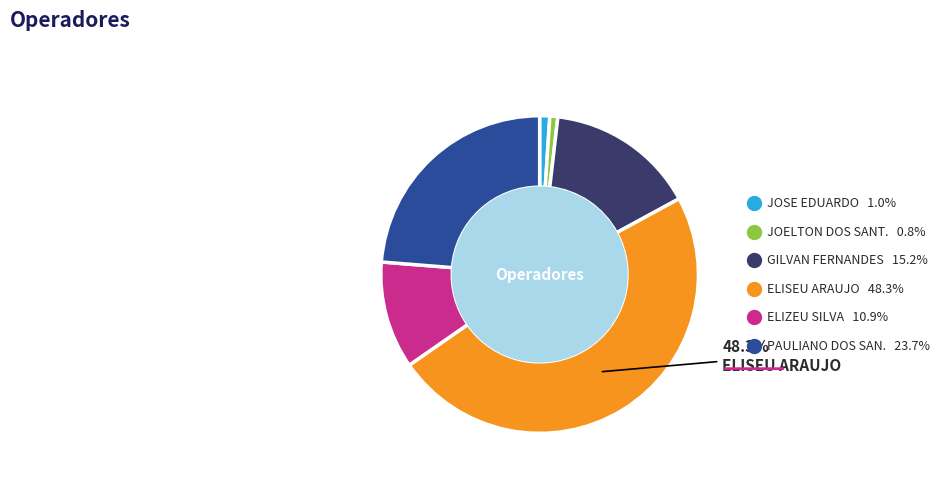

Is there any slice that represents more than half of the pie?

No